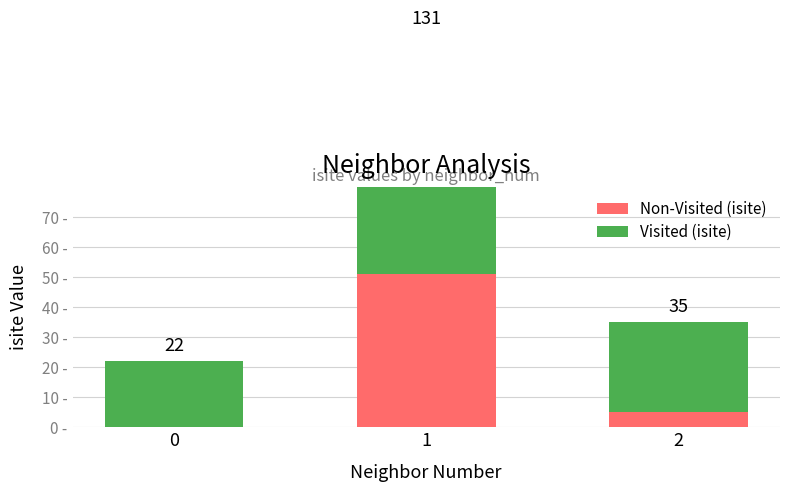

What is the spread (max minus min) of values at 0?

22